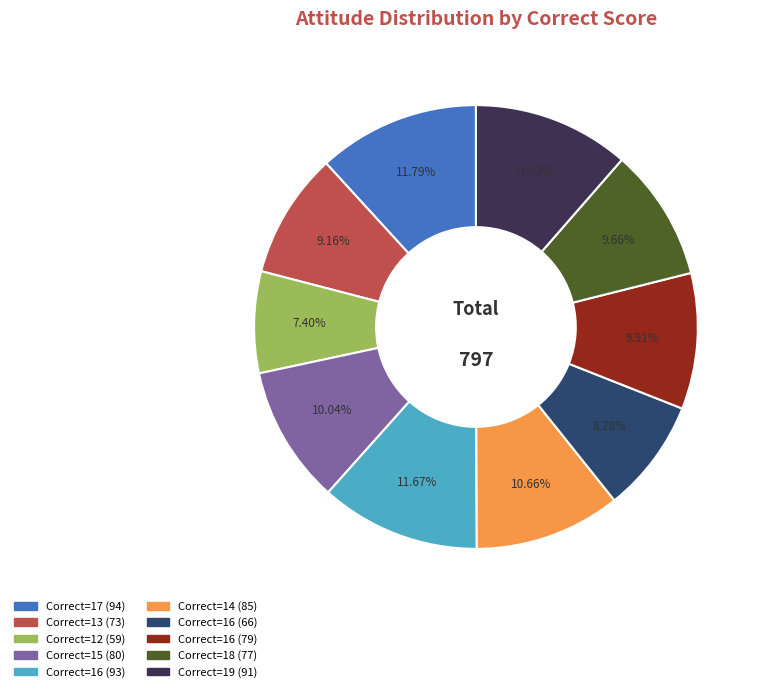

Is there any slice that represents more than half of the pie?

No